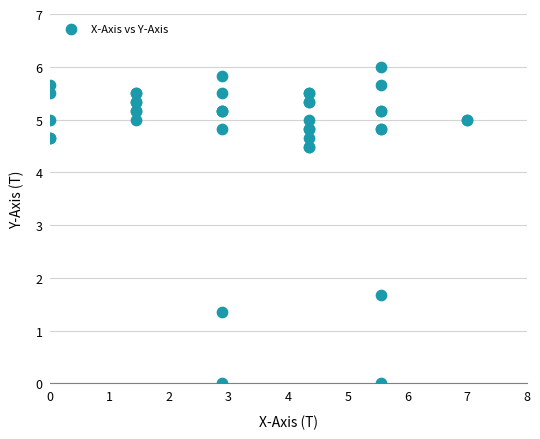

What Y value in the scatter plot is closest to 3?

1.7